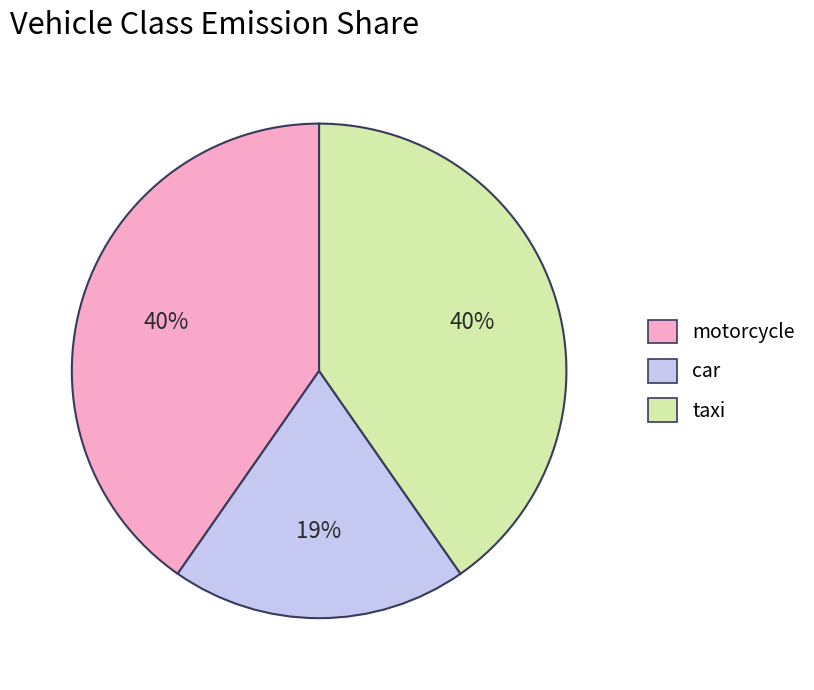

Count the number of slices in the pie.

3